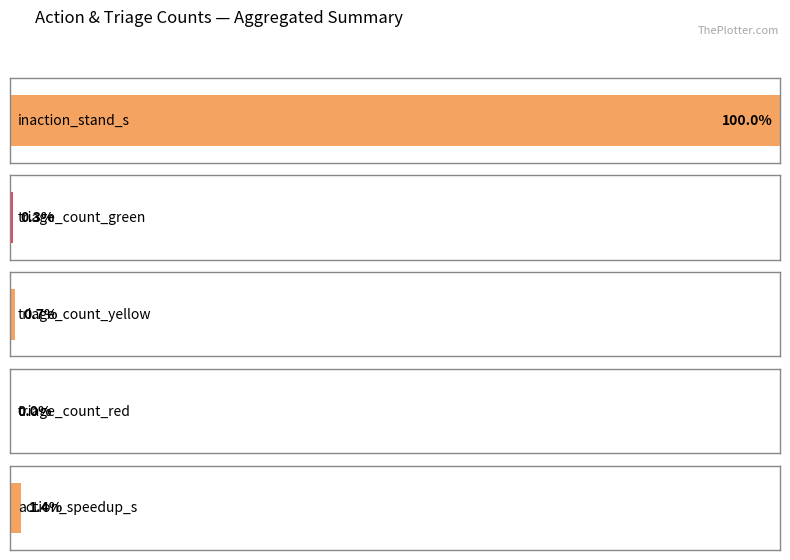

Rank the series by their maximum value, from highest to lowest.

inaction_stand_s, action_speedup_s, triage_count_yellow, triage_count_green, triage_count_red